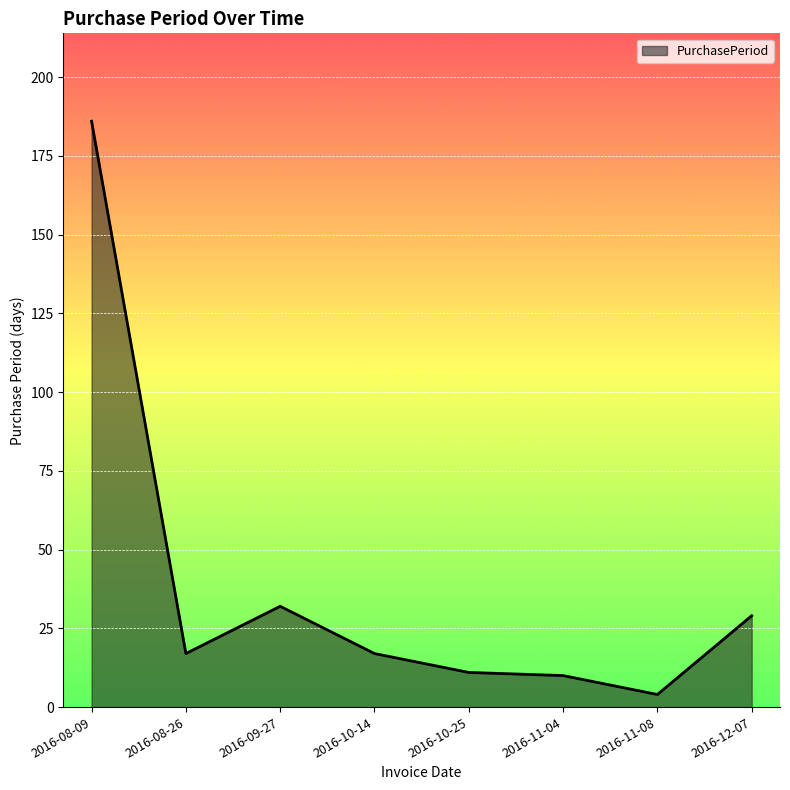

Does the chart display data point markers on the line(s)?

No